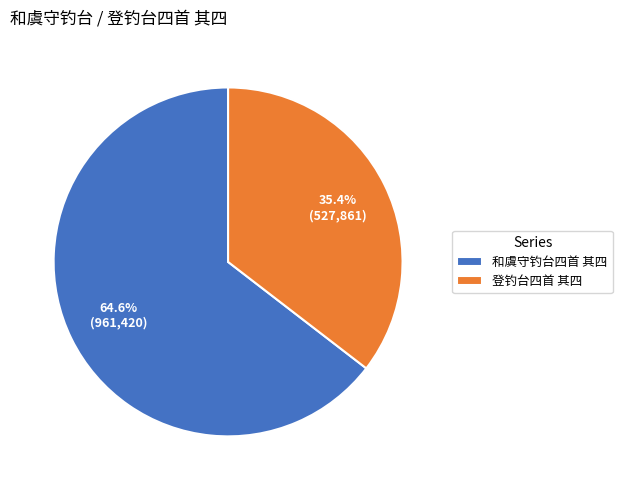

How much of the chart is everything except 登钓台四首 其四?

64.6%